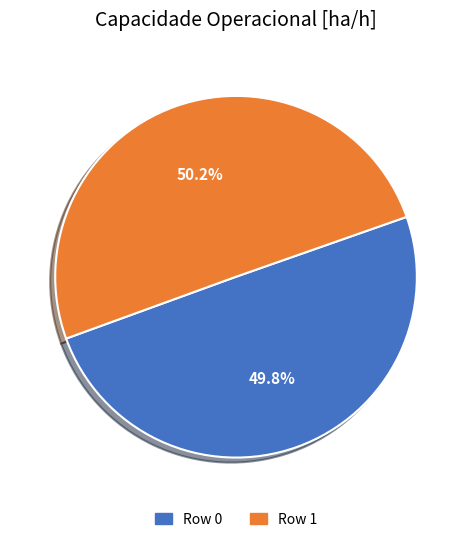

What portion of the pie excludes Row 0?

50.2%